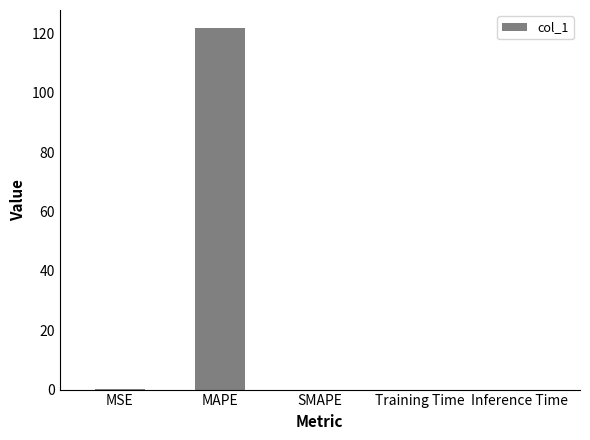

True or false: the data shows 0.0 at Training Time.

True